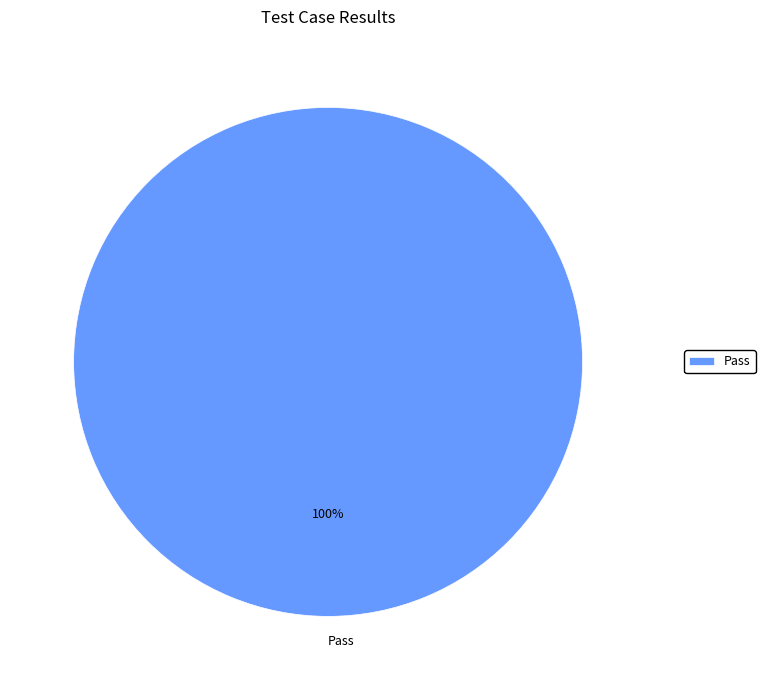

Count the number of slices in the pie.

1